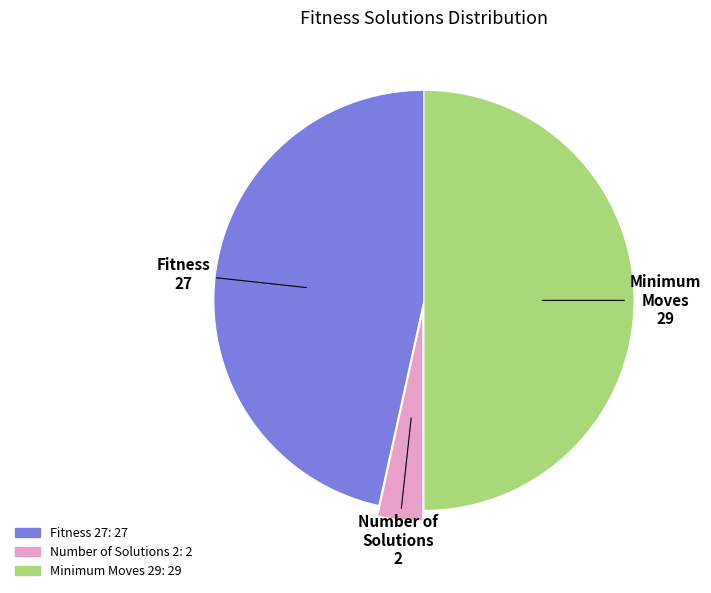

Which has a higher value, Number of Solutions 2 or Fitness 27?

Fitness 27